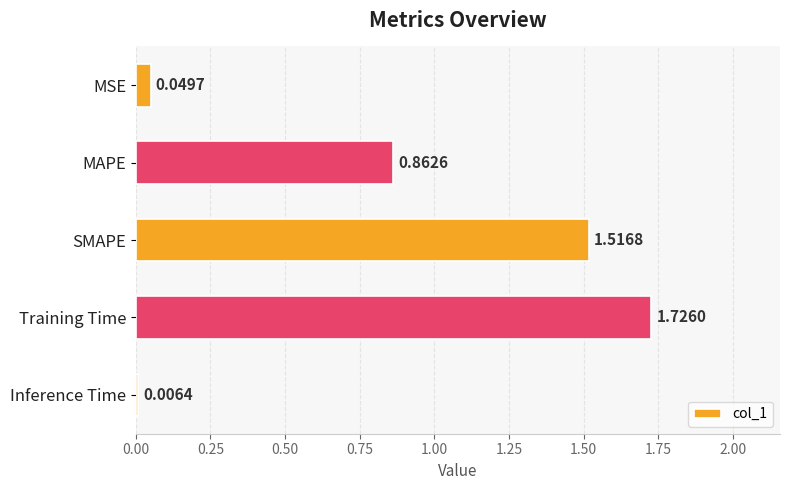

At which category does the chart reach its peak across all series?

Training Time